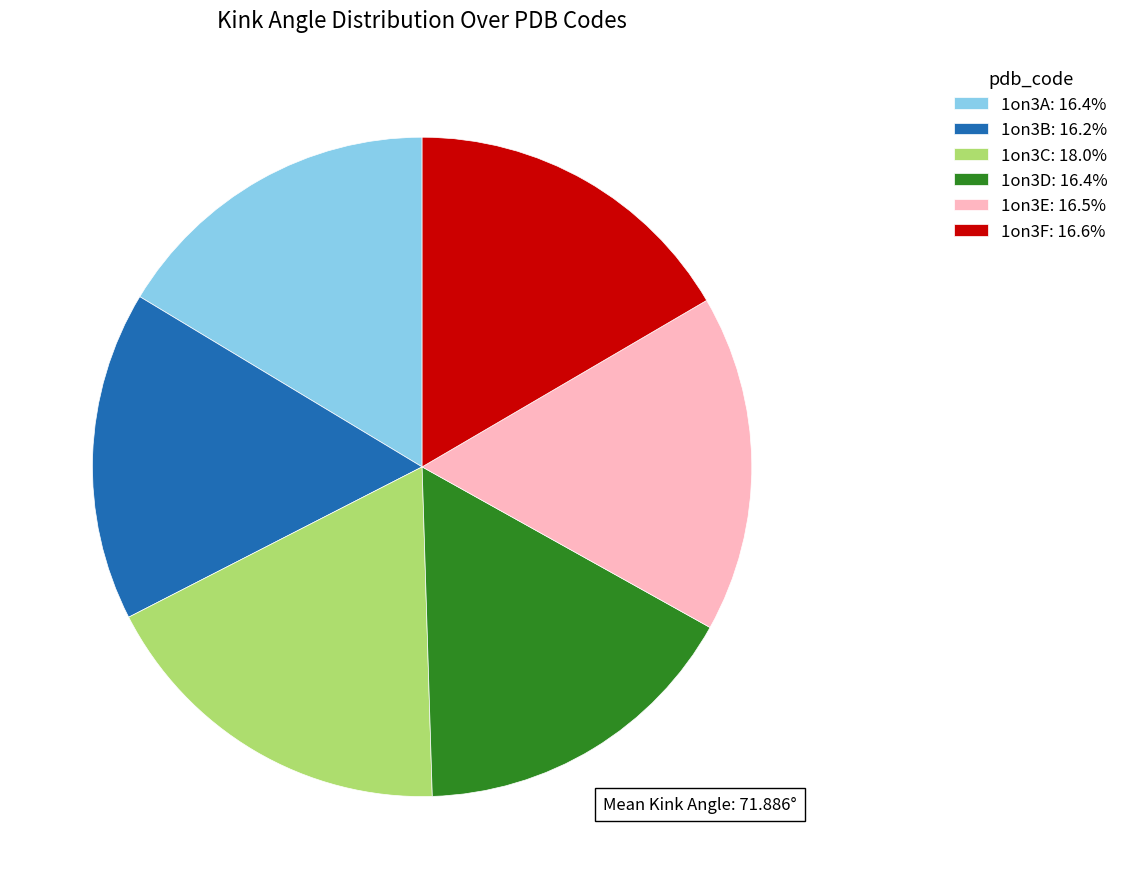

Approximately how many times larger is the value at 1on3A: 16.4% compared to 1on3E: 16.5%?

1.0